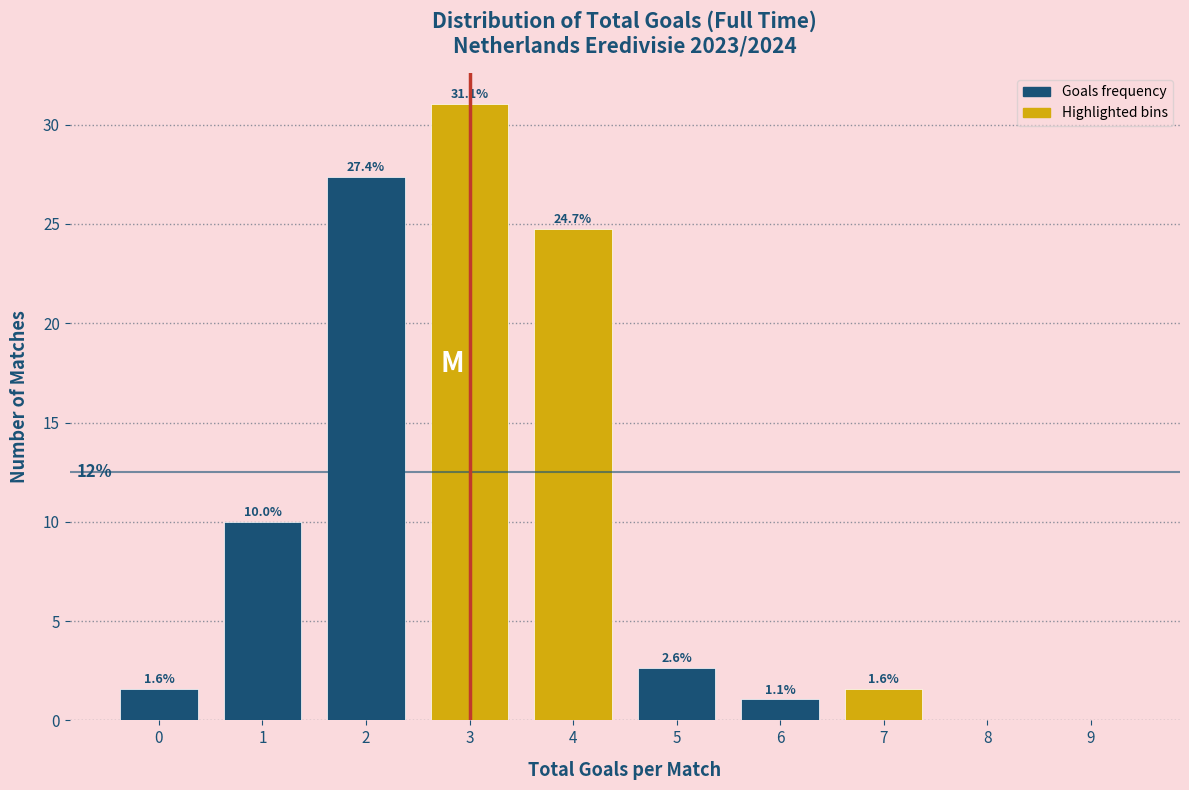

Reading right to left, extract all data points from this chart.

9=0.0	8=0.0	7=1.6	6=1.1	5=2.6	4=24.7	3=31.1	2=27.4	1=10.0	0=1.6